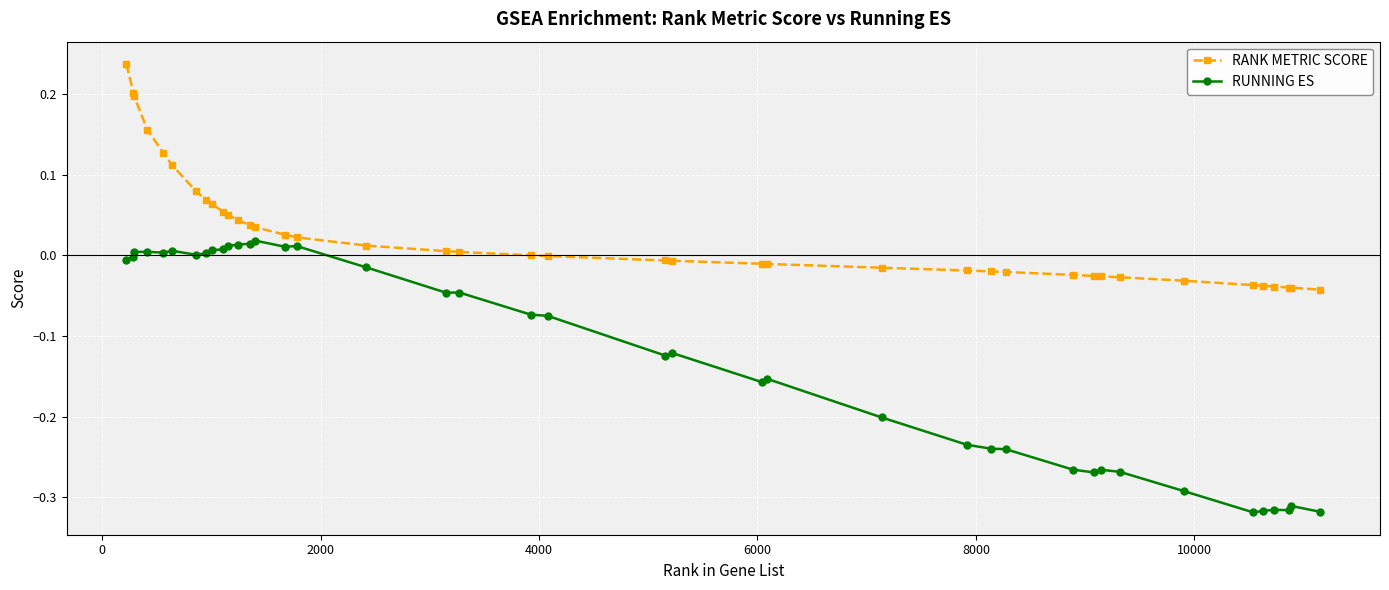

What is the difference between the maximum and minimum values in the RANK METRIC SCORE series?

0.3